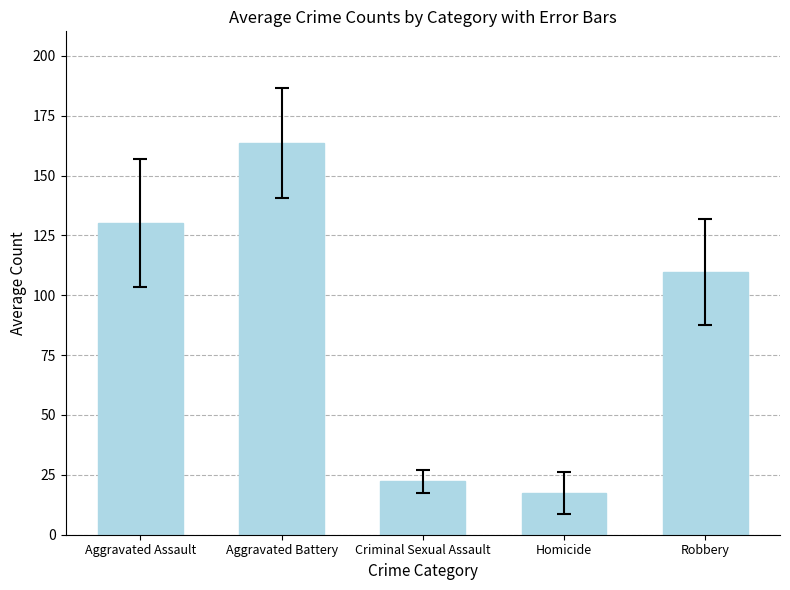

What is the label of the 1st bar from the left?

Aggravated Assault